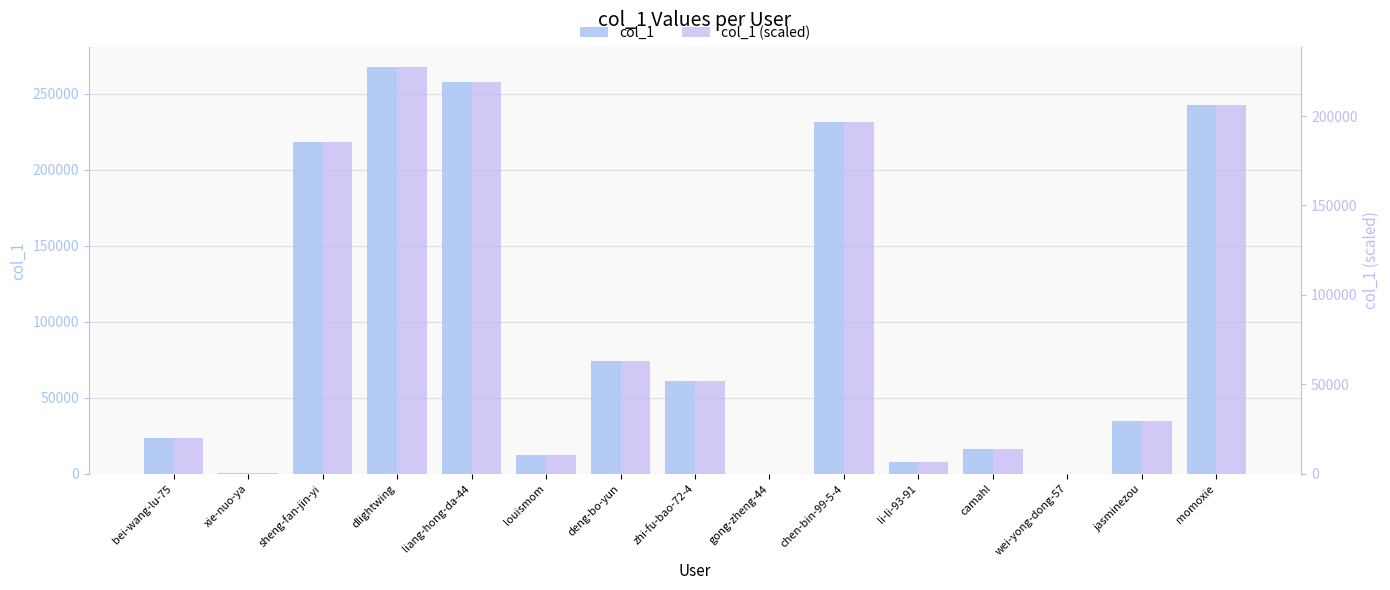

Reading left to right, what are all the values shown in this chart?

col_1: bei-wang-lu-75=23249.0	xie-nuo-ya=539.0	sheng-fan-jin-yi=218393.0	dlightwing=267437.0	liang-hong-da-44=257489.0	louismom=12410.0	deng-bo-yun=74481.0	zhi-fu-bao-72-4=61155.0	gong-zheng-44=5.0	chen-bin-99-5-4=231699.0	li-li-93-91=8040.0	camahl=16064.0	wei-yong-dong-57=117.0	jasminezou=34959.0	momoxie=242812.0
col_1 (scaled): bei-wang-lu-75=19761.6	xie-nuo-ya=458.1	sheng-fan-jin-yi=185634.0	dlightwing=227321.4	liang-hong-da-44=218865.6	louismom=10548.5	deng-bo-yun=63308.8	zhi-fu-bao-72-4=51981.8	gong-zheng-44=4.2	chen-bin-99-5-4=196944.1	li-li-93-91=6834.0	camahl=13654.4	wei-yong-dong-57=99.5	jasminezou=29715.1	momoxie=206390.2